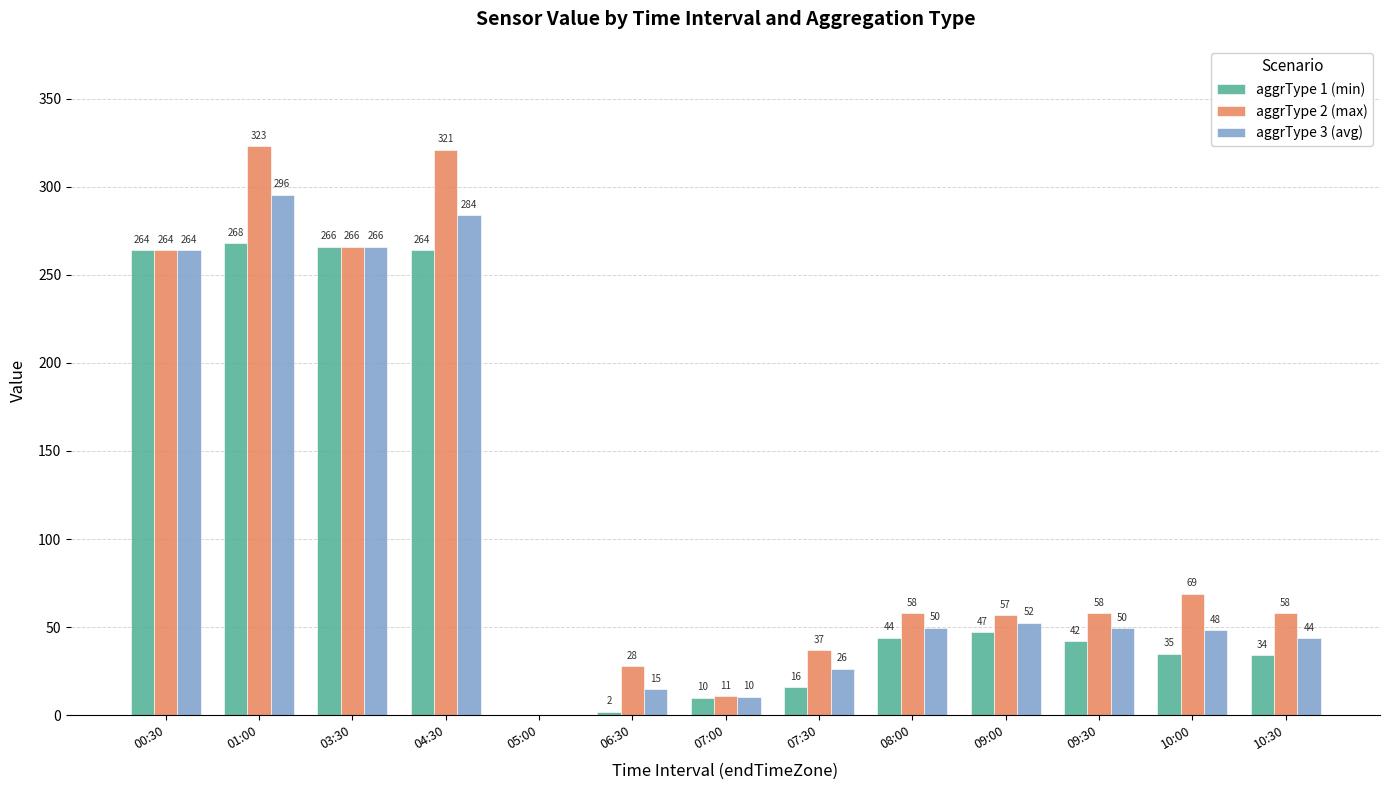

Between 08:00 and 09:30, which series saw the biggest shift?

aggrType 1 (min)